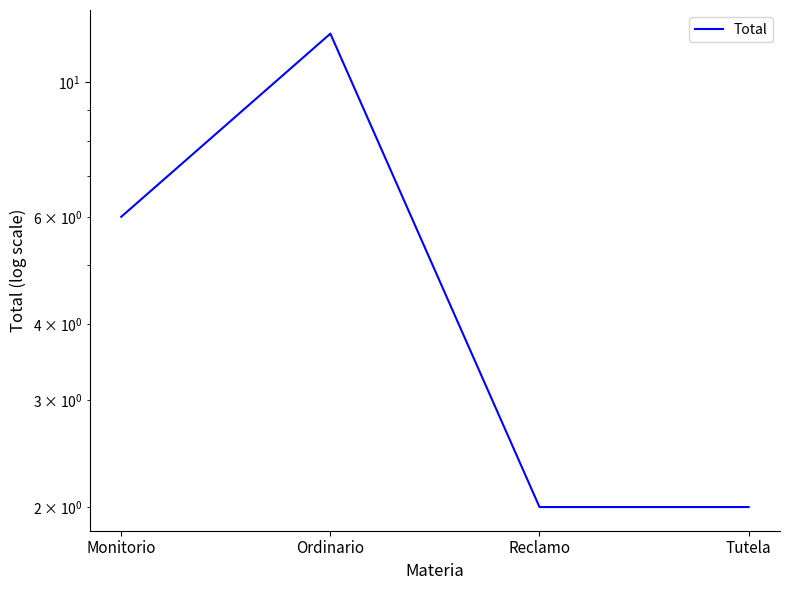

How many lines are shown in the chart?

1